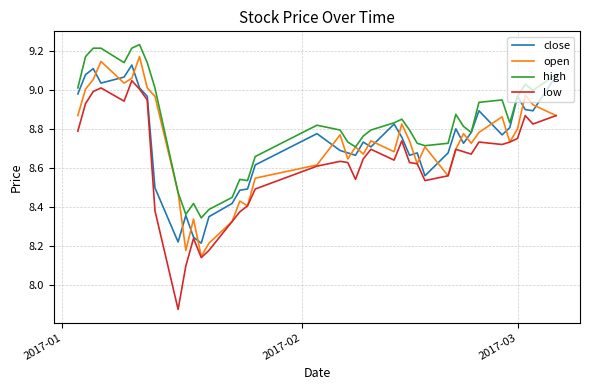

True or false: low and high intersect in this chart.

False